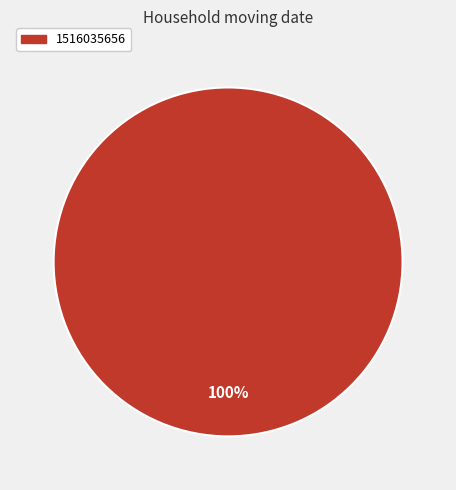

Is there any slice that represents more than half of the pie?

Yes